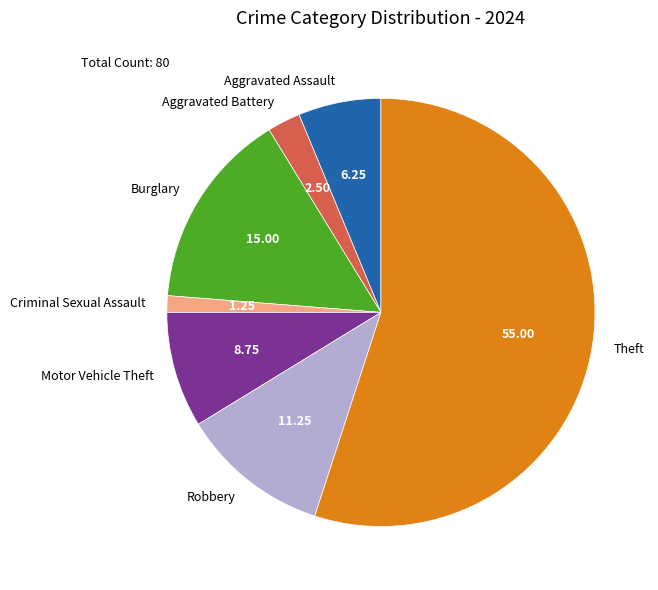

Which category has the smallest portion of the pie?

Criminal Sexual Assault